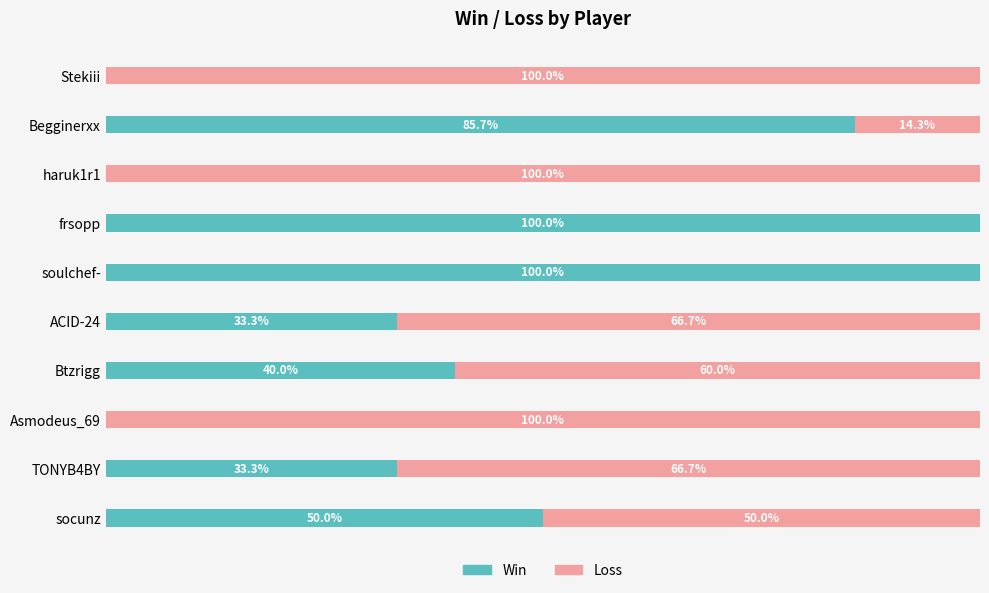

Where is Win nearest to the value 50?

socunz